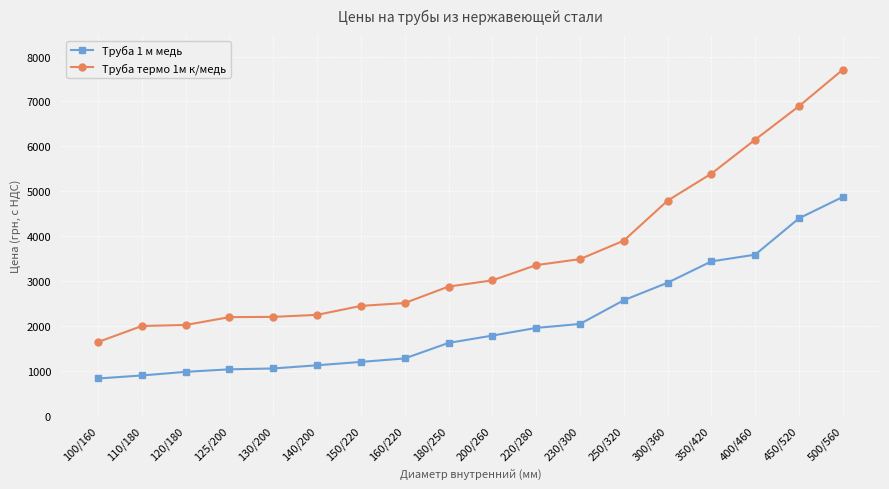

List the series in order of their overall mean, highest first.

Труба термо 1м к/медь, Труба 1 м медь